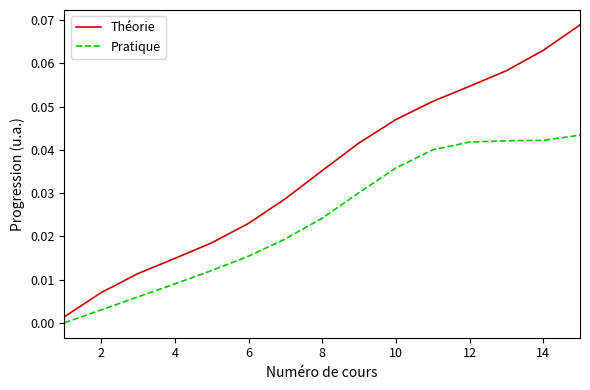

Which series has the largest total across all categories?

Théorie